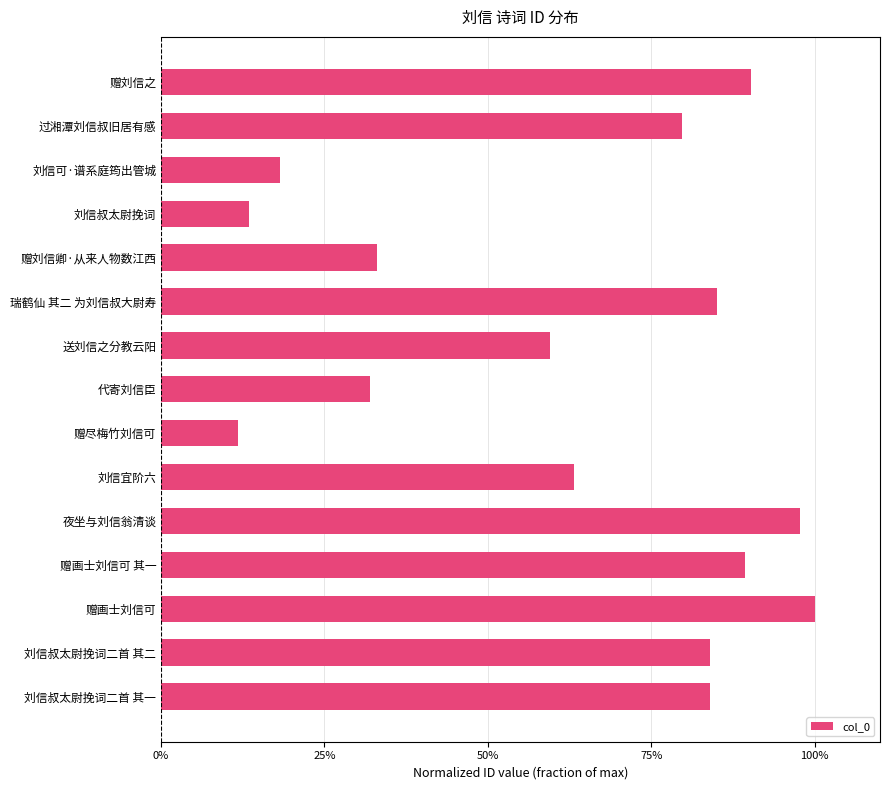

At which label is the value closest to 0?

赠尽梅竹刘信可